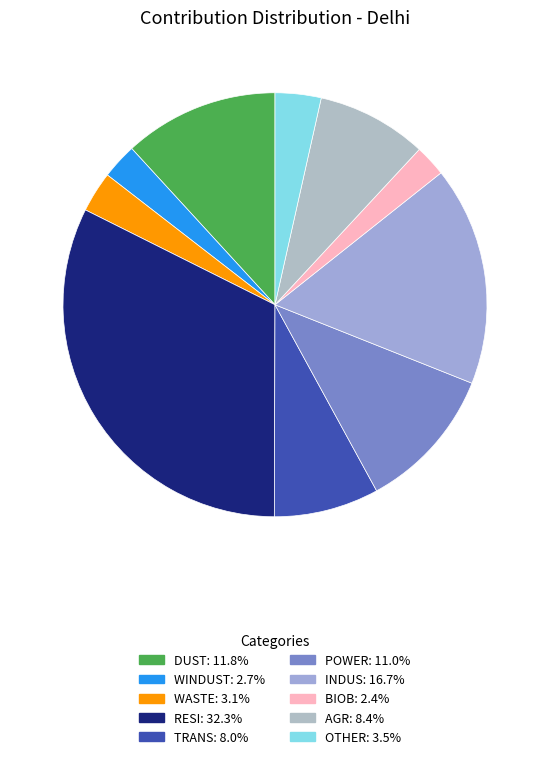

Does OTHER represent more than half of the total?

No